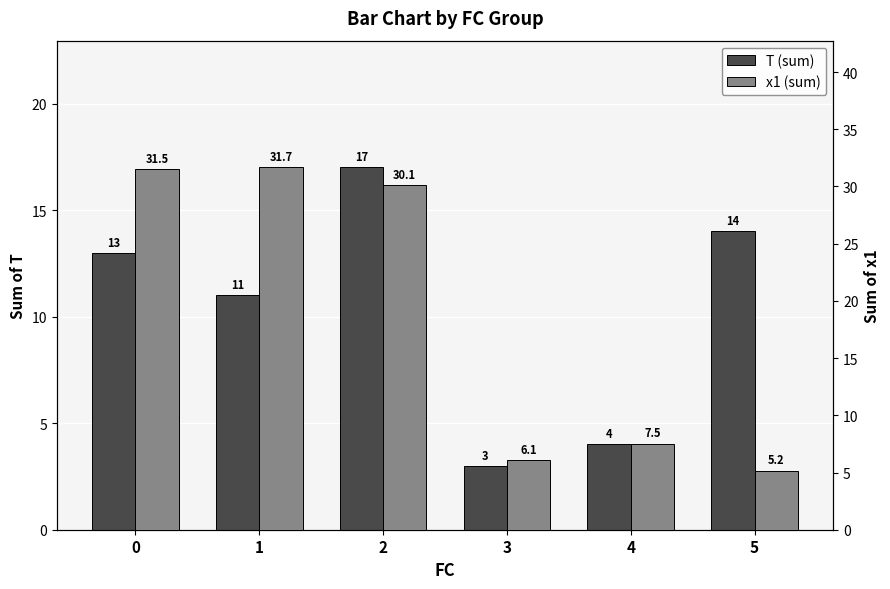

What is the sum of all T (sum) values?

62.0